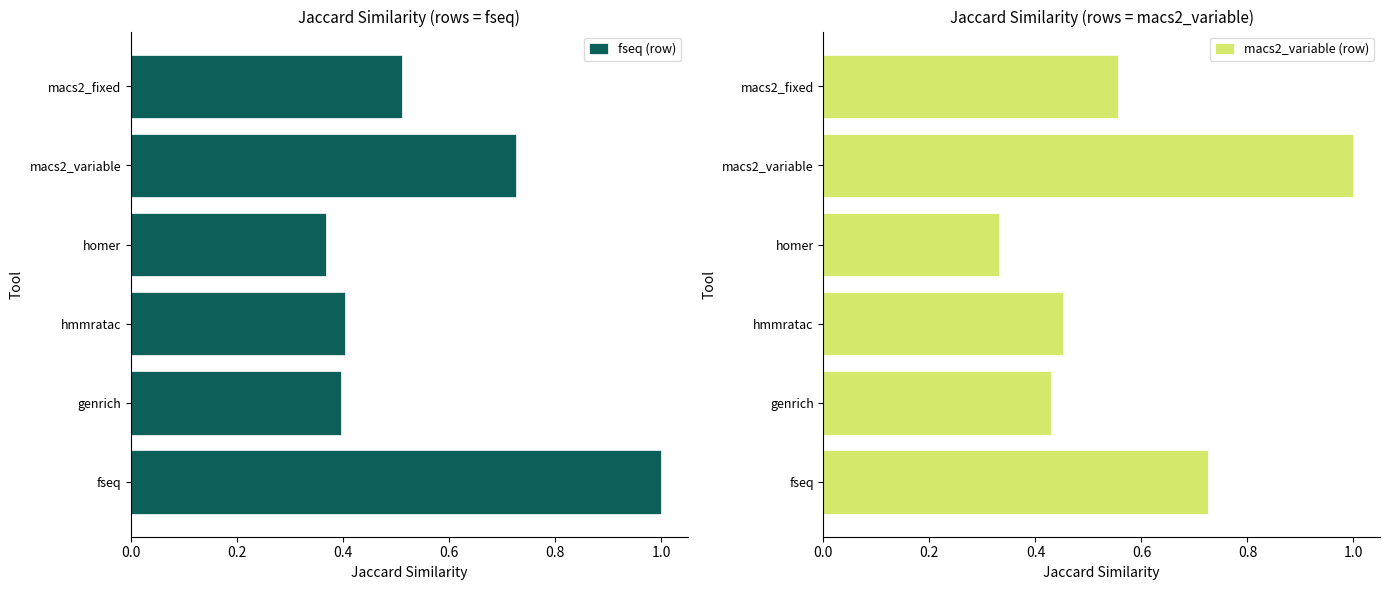

The value of fseq (row) at genrich is 0.2. True or false?

False